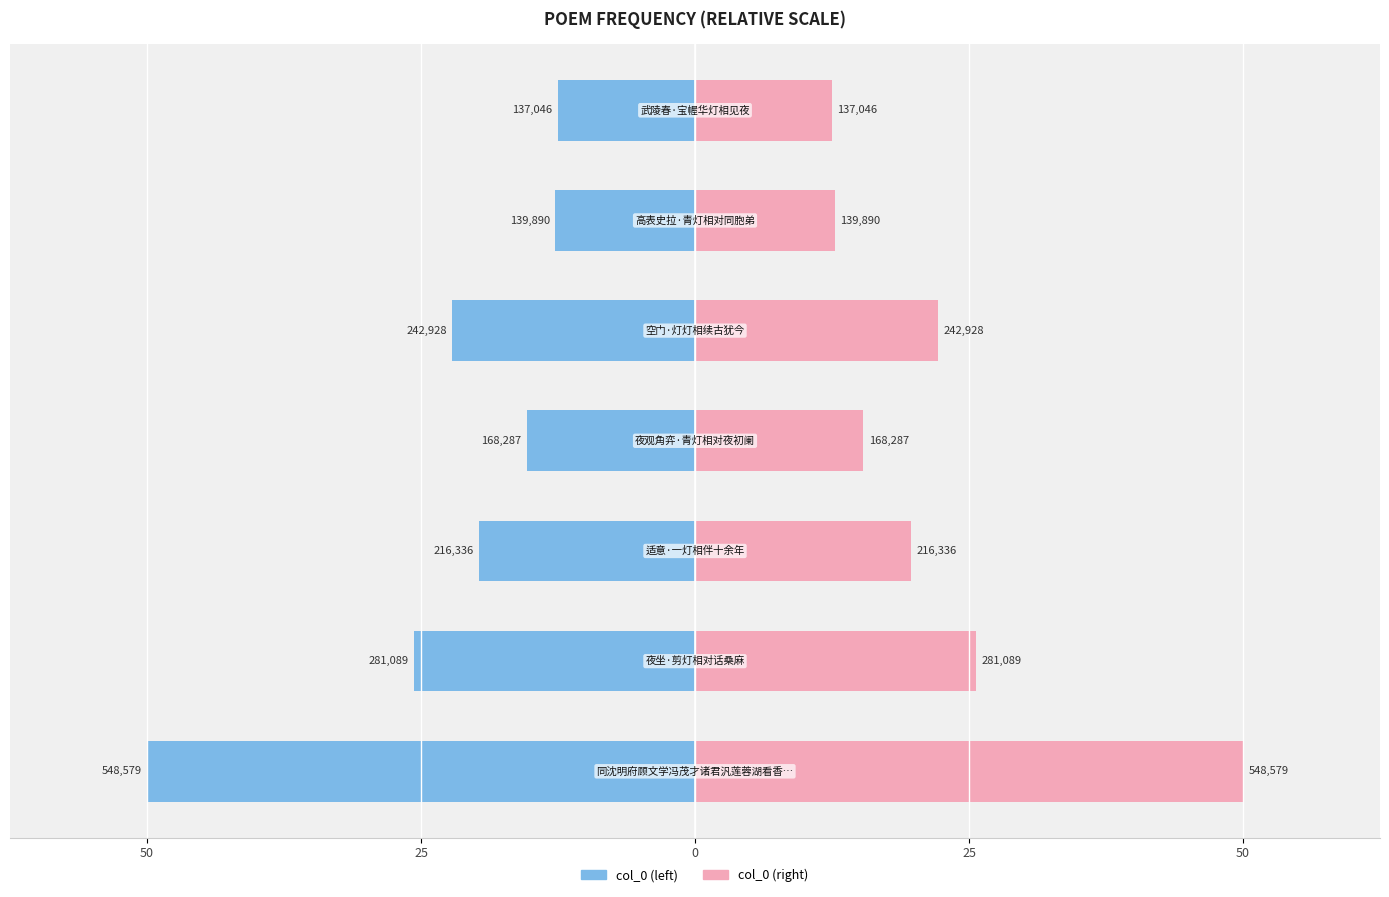

Rank the series at 6 from highest to lowest value.

col_0 (right), col_0 (left)